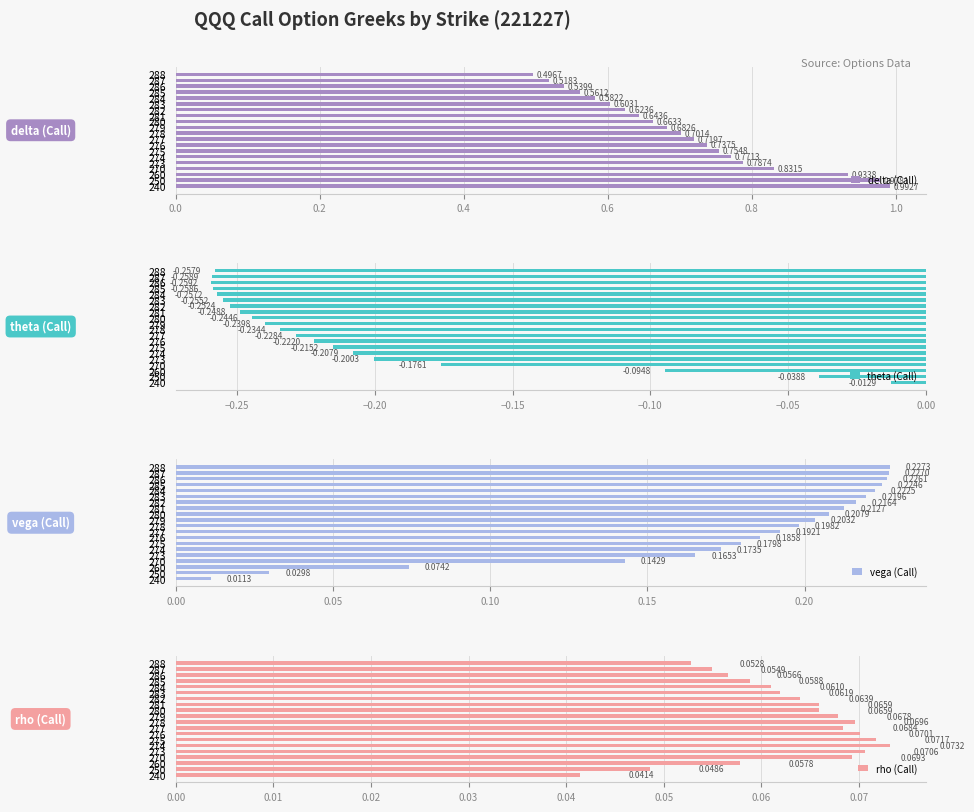

How many bars are there in each group?

4